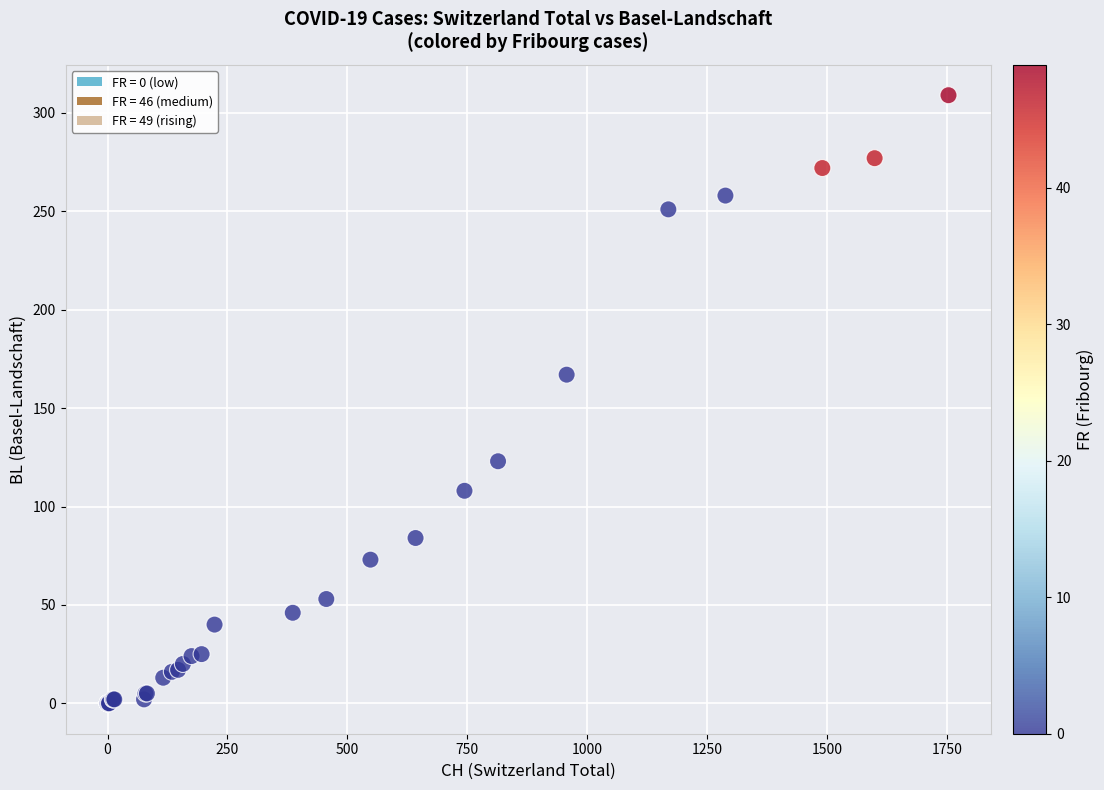

What Y value in the scatter plot is closest to 154?

167